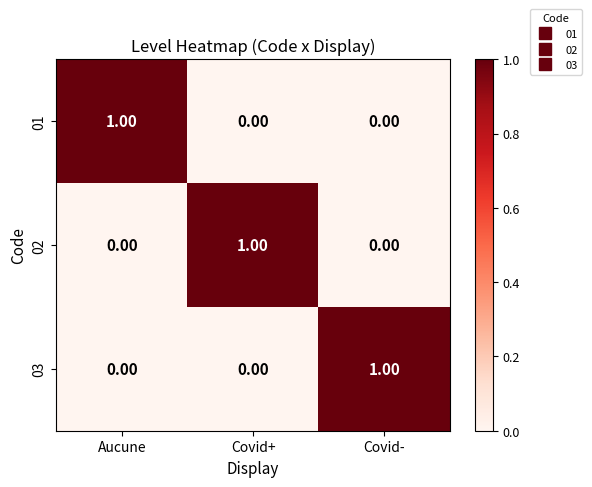

Is the value of 03 at Aucune greater than the value of 02 at Covid+?

No